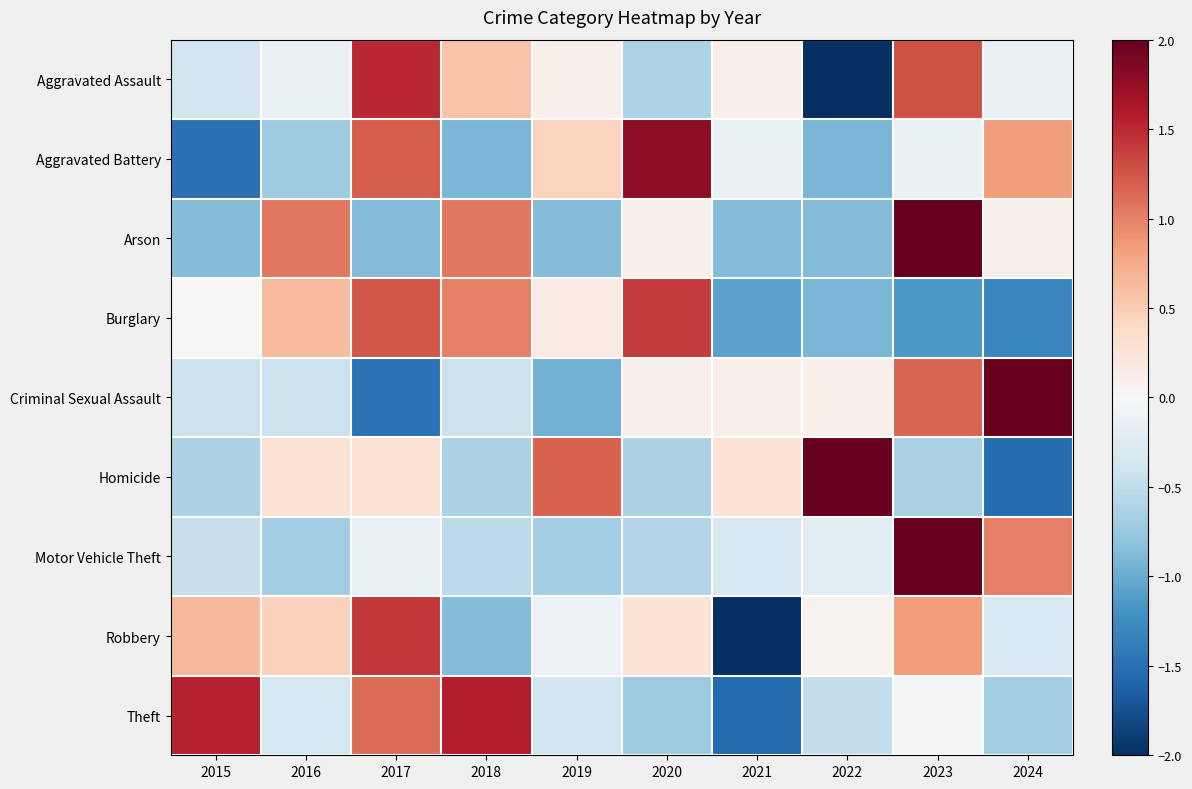

What is the minimum value shown in the chart?

-2.4